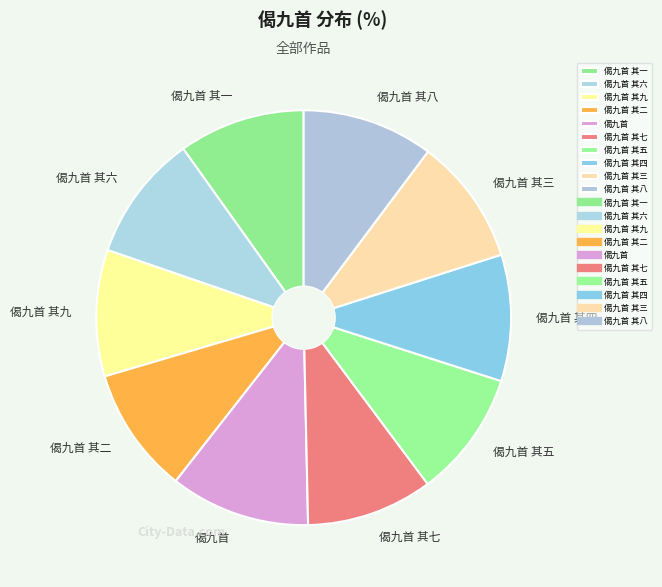

Combined, do 偈九首 其四 and 偈九首 其一 account for over 50%?

No